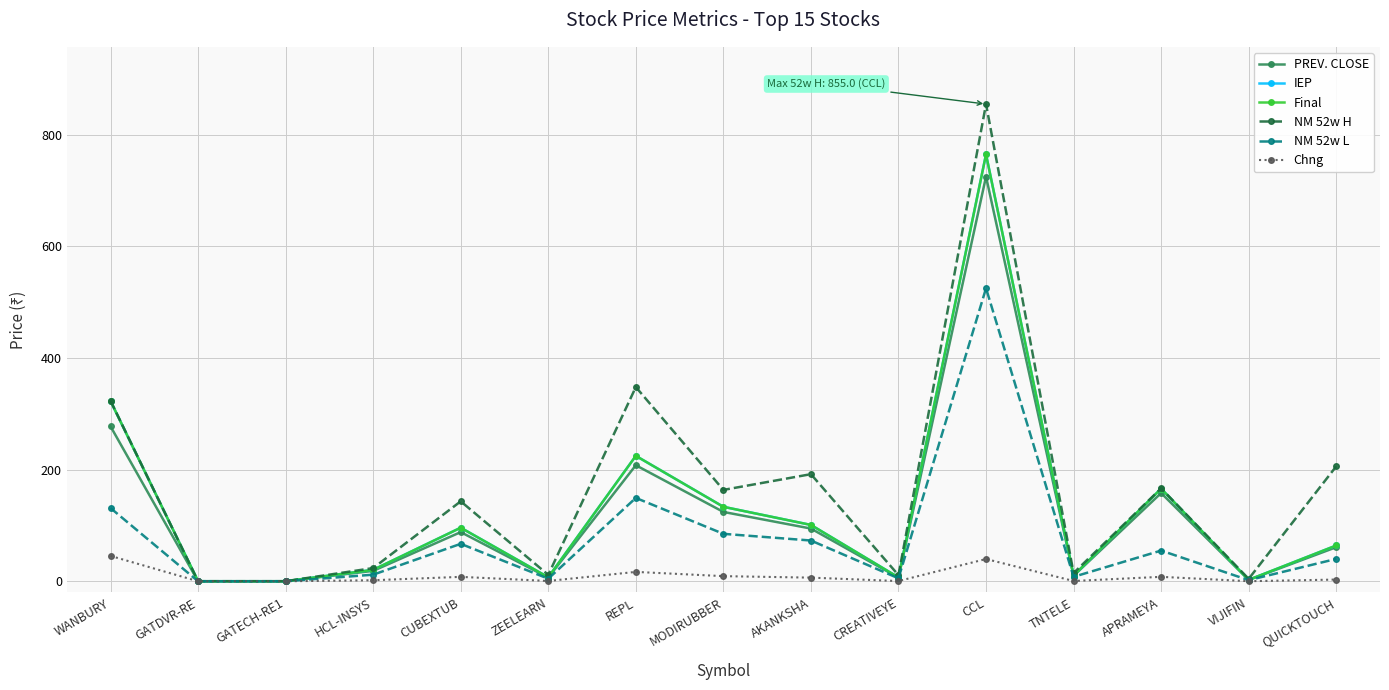

Does the chart have visible grid lines?

Yes